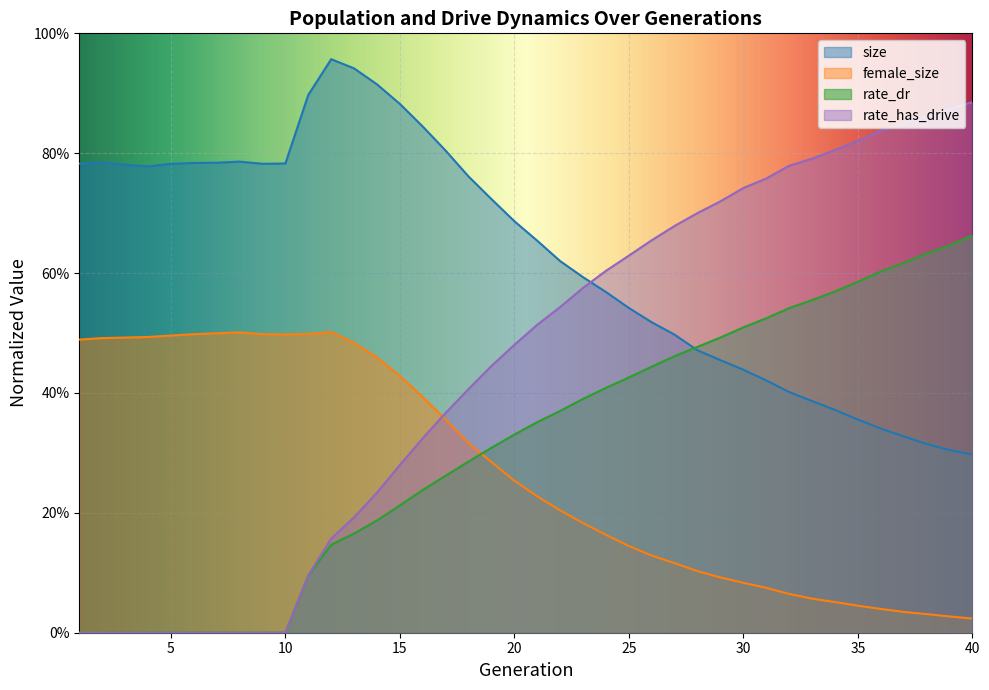

What is the value of the size point at the 27th from the left?

0.5